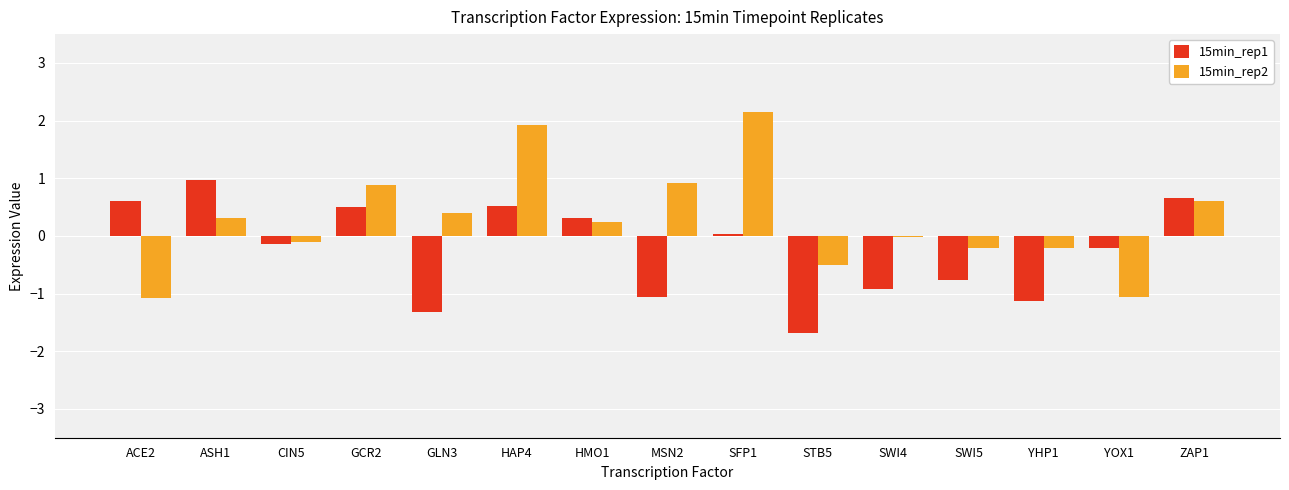

How many bars are there in total?

30